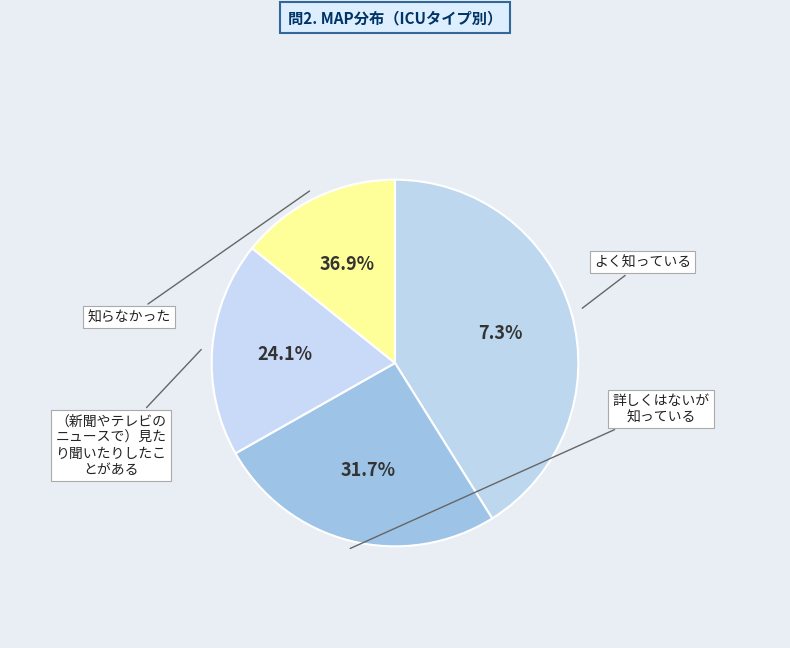

Count the number of slices in the pie.

4